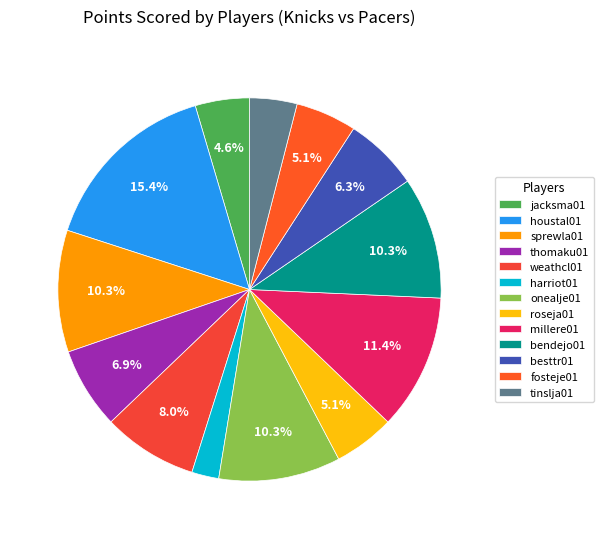

Combined, what portion of the pie is millere01 and onealje01?

21.7%